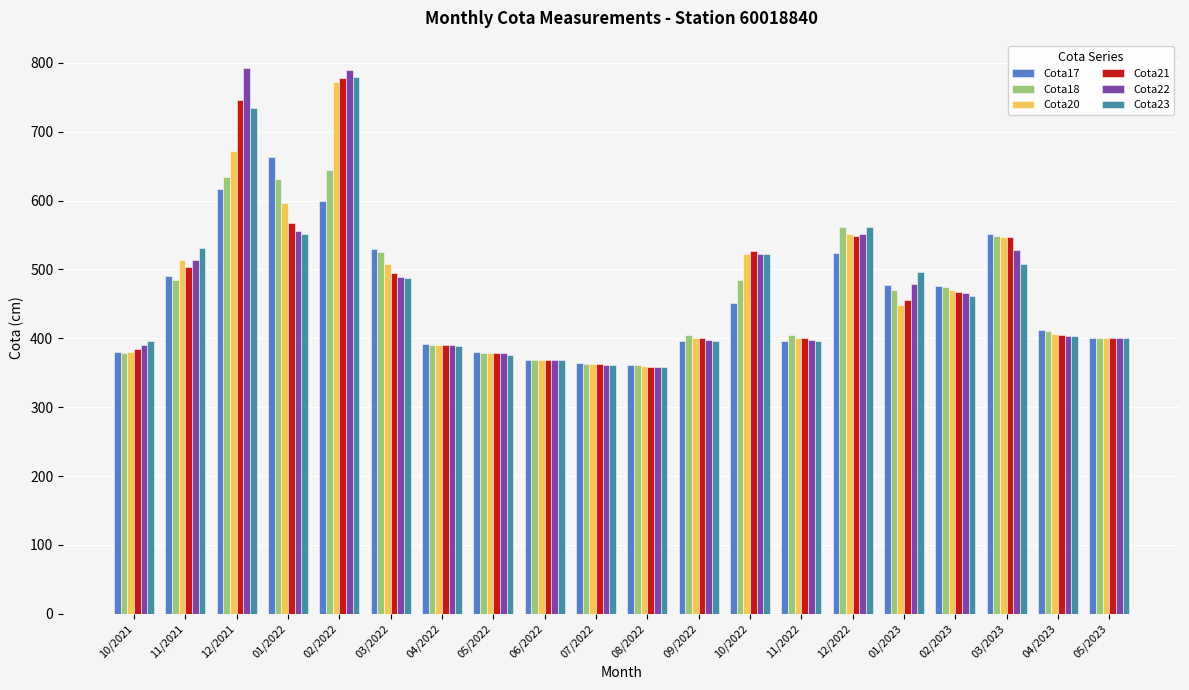

Which category has the highest value in the Cota23 series?

02/2022